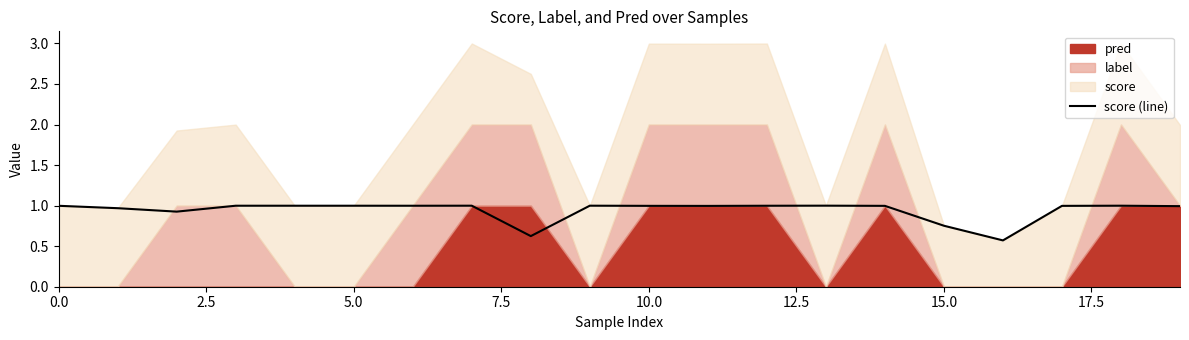

How many data points does each series have?

20